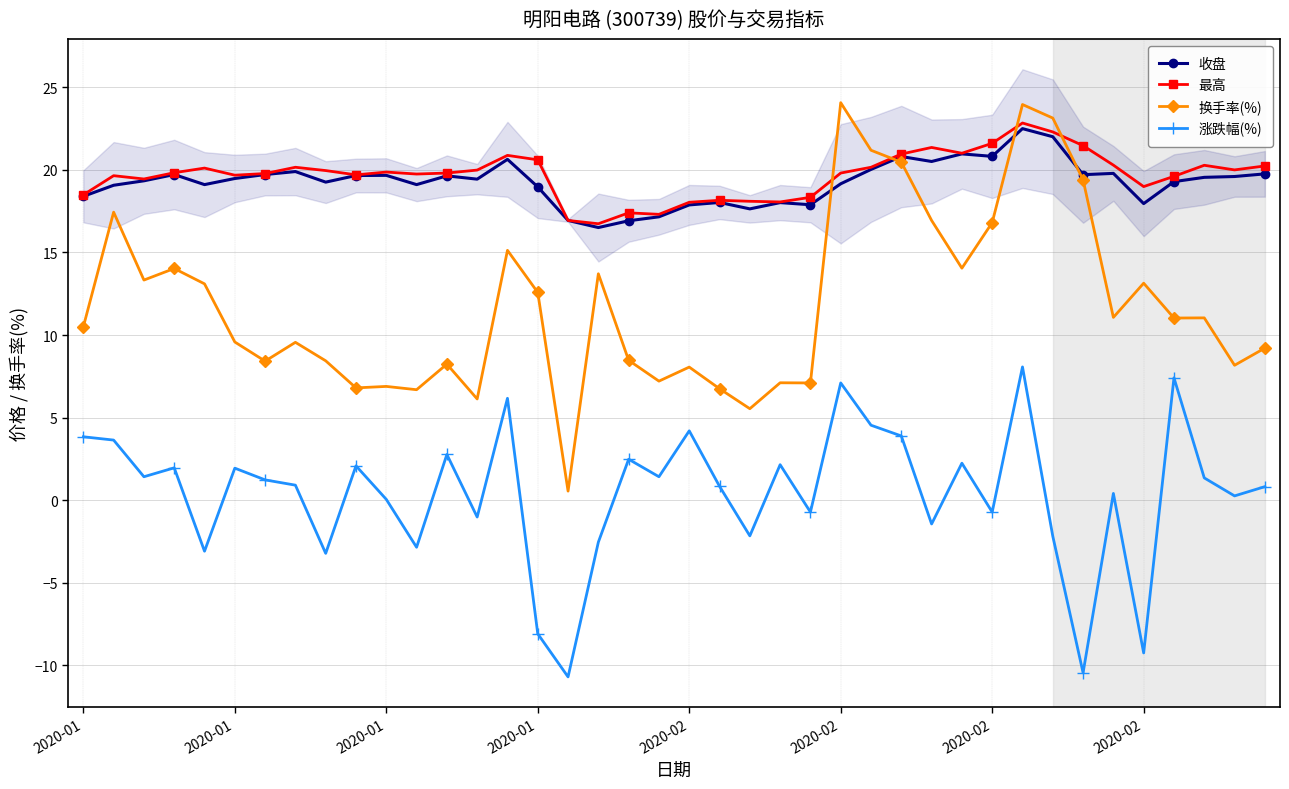

Where does the 涨跌幅(%) series first go above 1?

2020-01